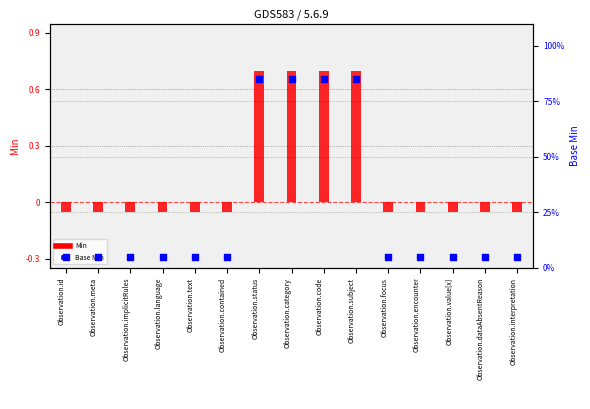

What is the total value across all series at Observation.focus?

5.0